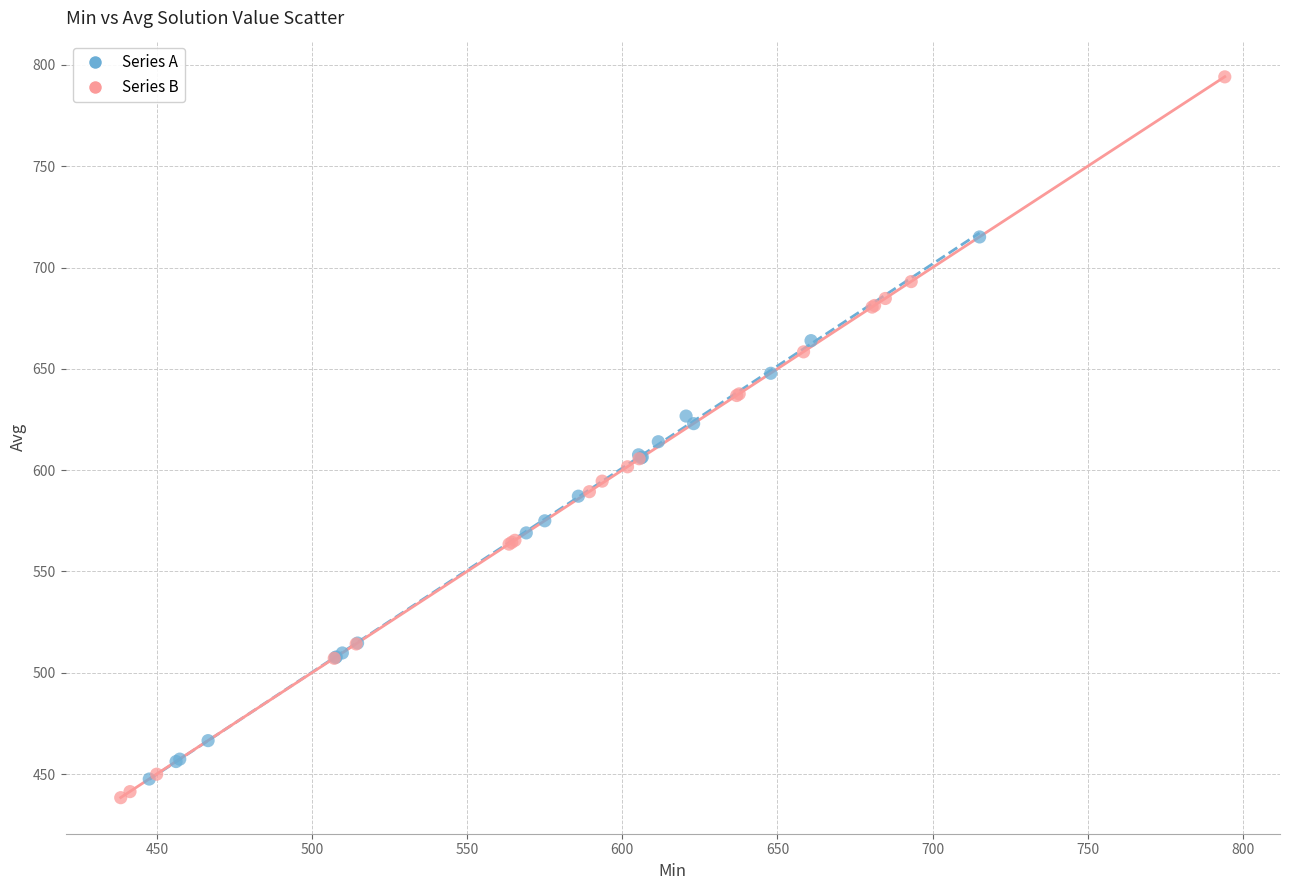

Which series reaches the minimum Y coordinate?

Series B